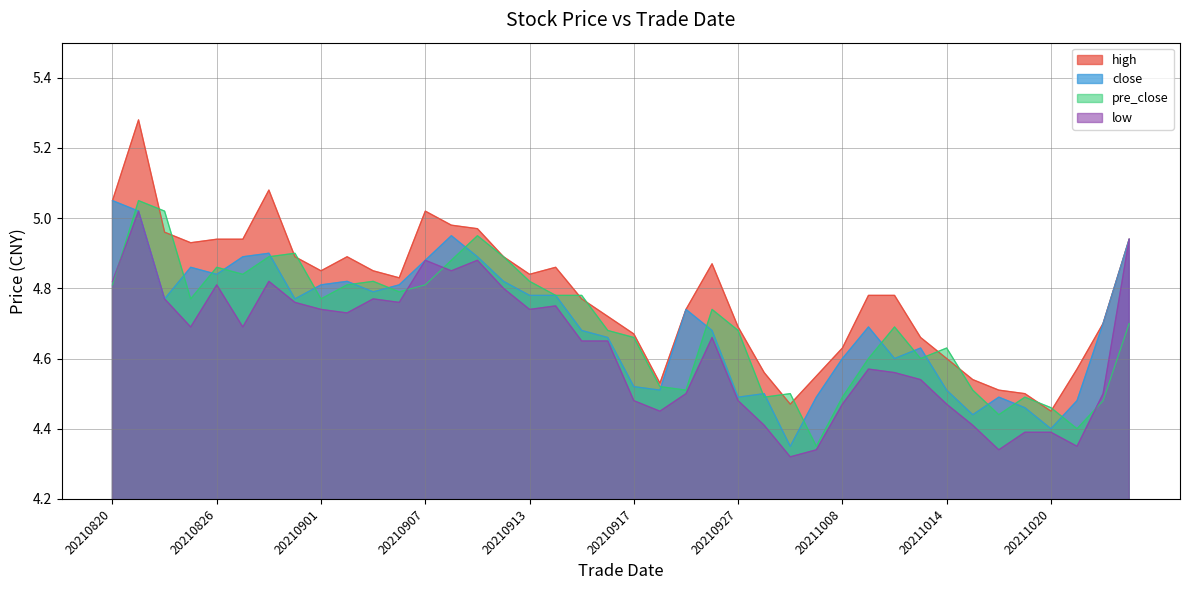

Which series has the widest spread of values?

high